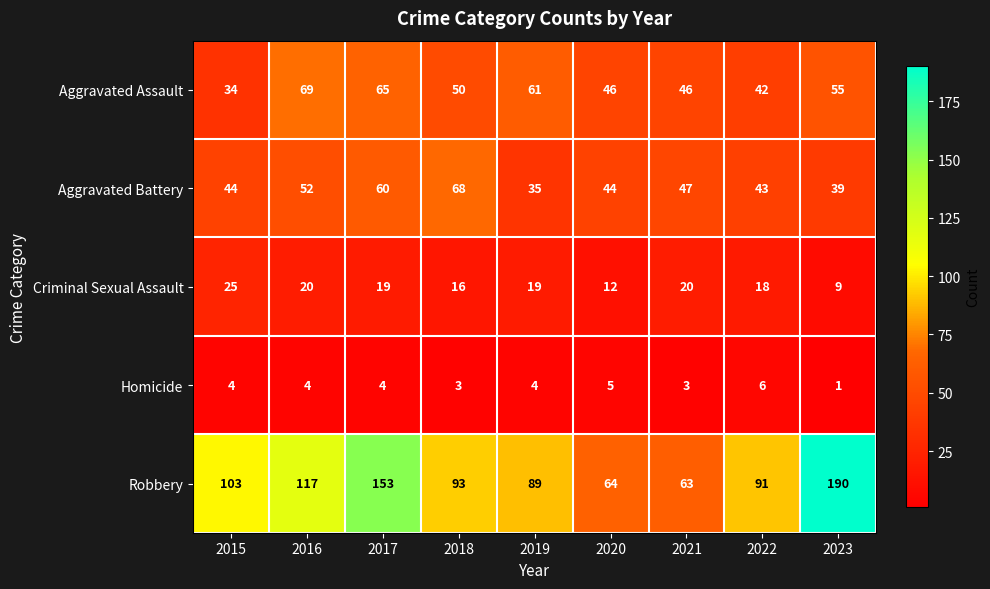

What is the difference between the Aggravated Assault values at 2015 and 2021?

12